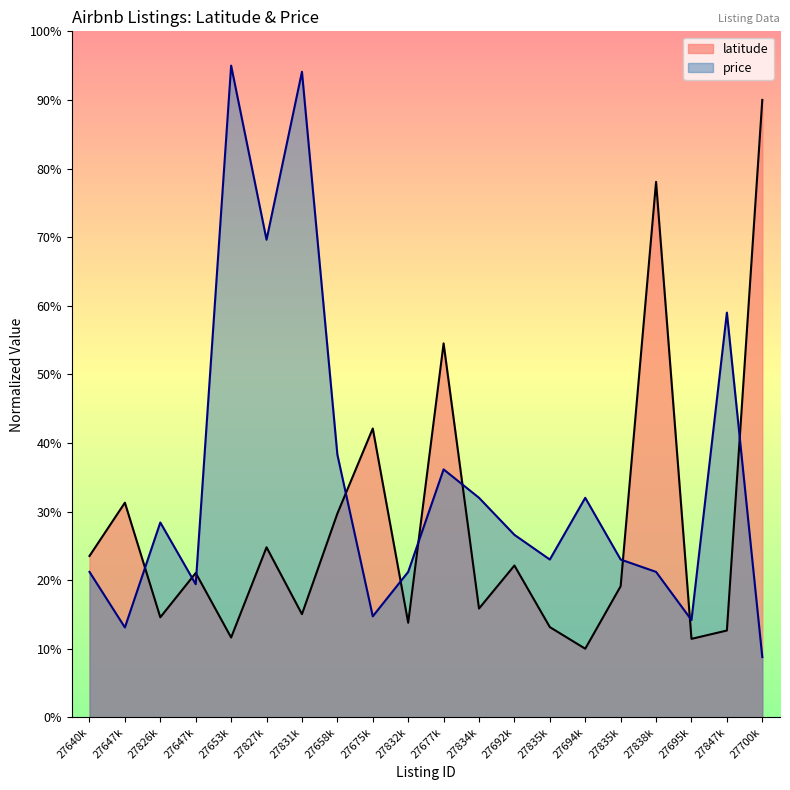

What is the change in value from 27658k to 27838k?

+48.4